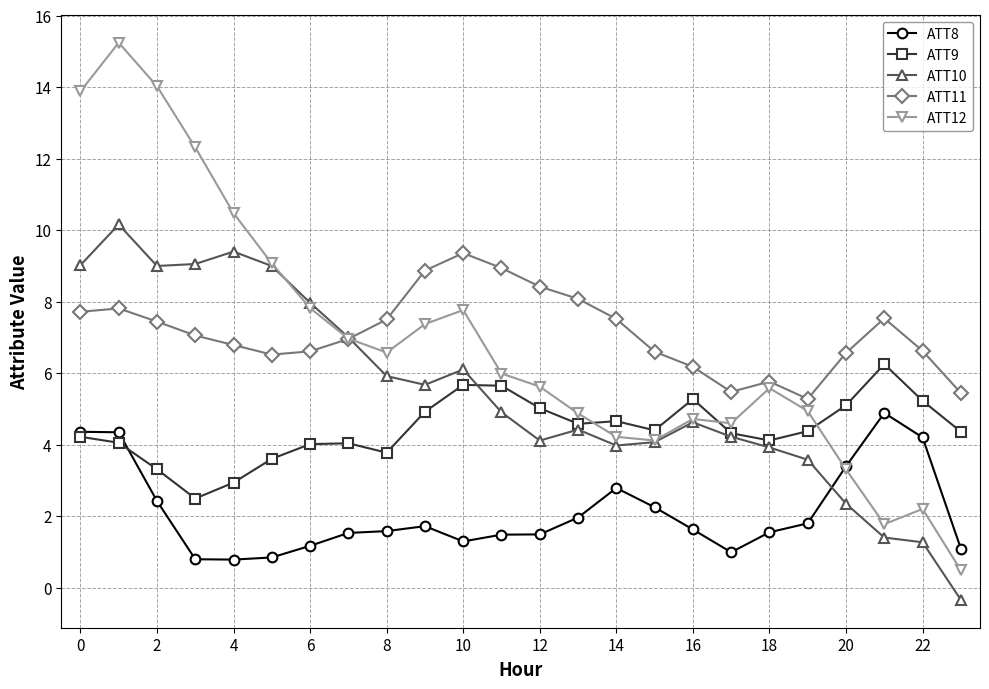

Which series has the largest range (max minus min)?

ATT12